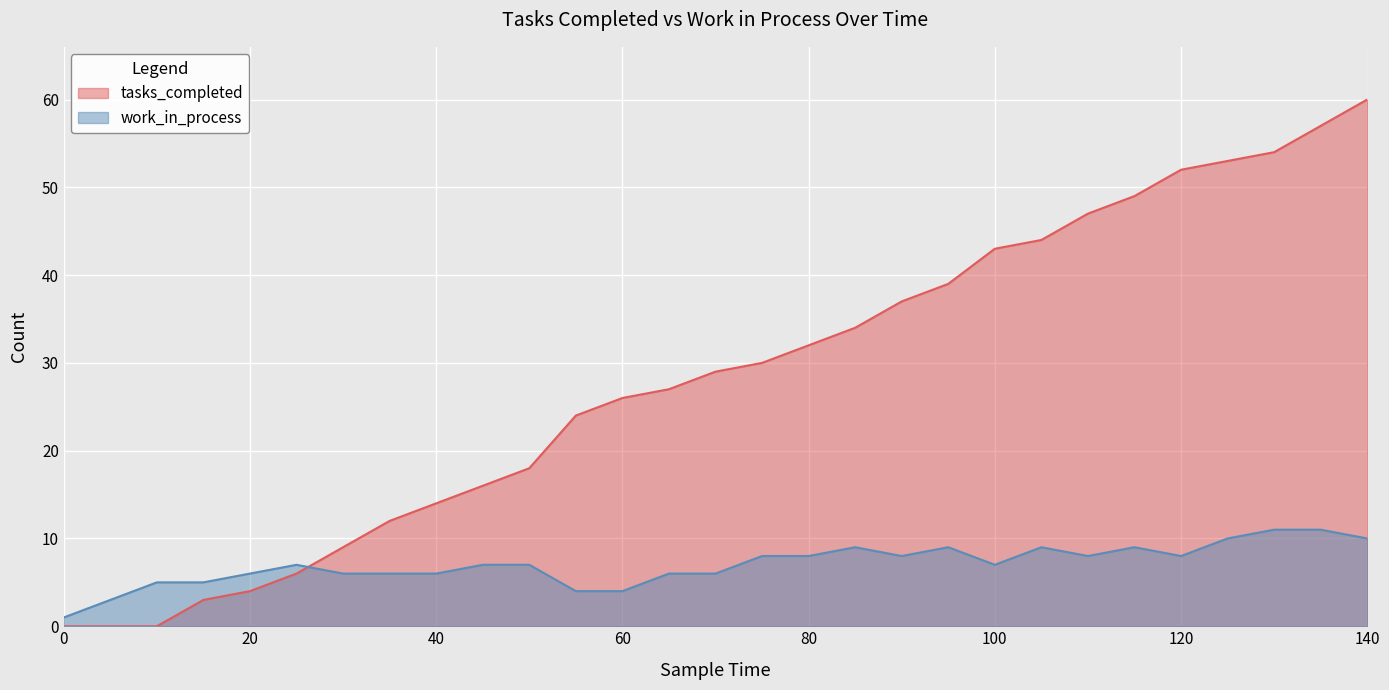

Between 65 and 90, which series saw the biggest shift?

tasks_completed